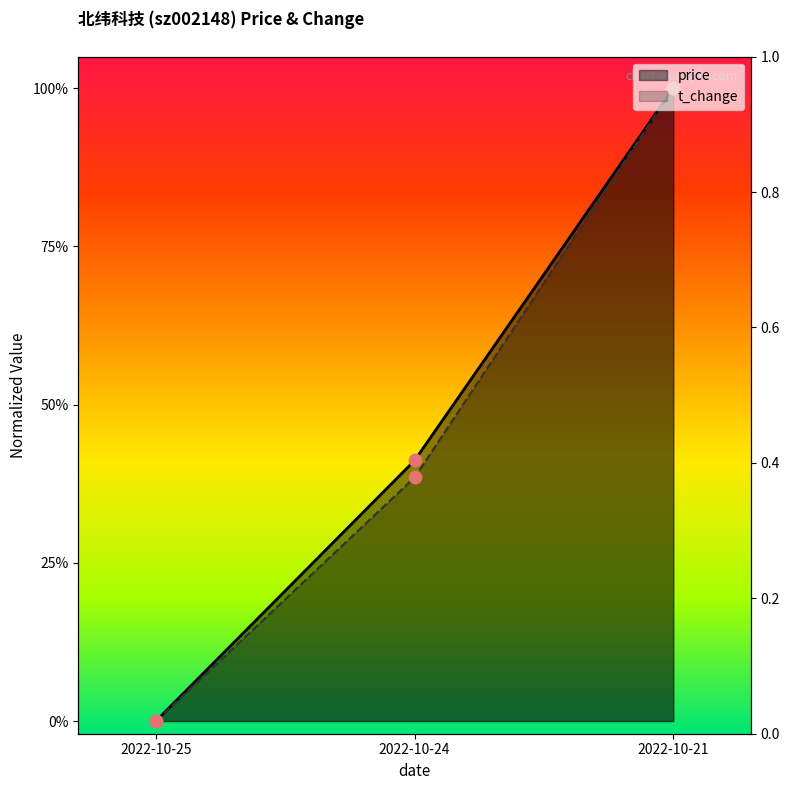

Which series has the widest spread of Y values?

t_change